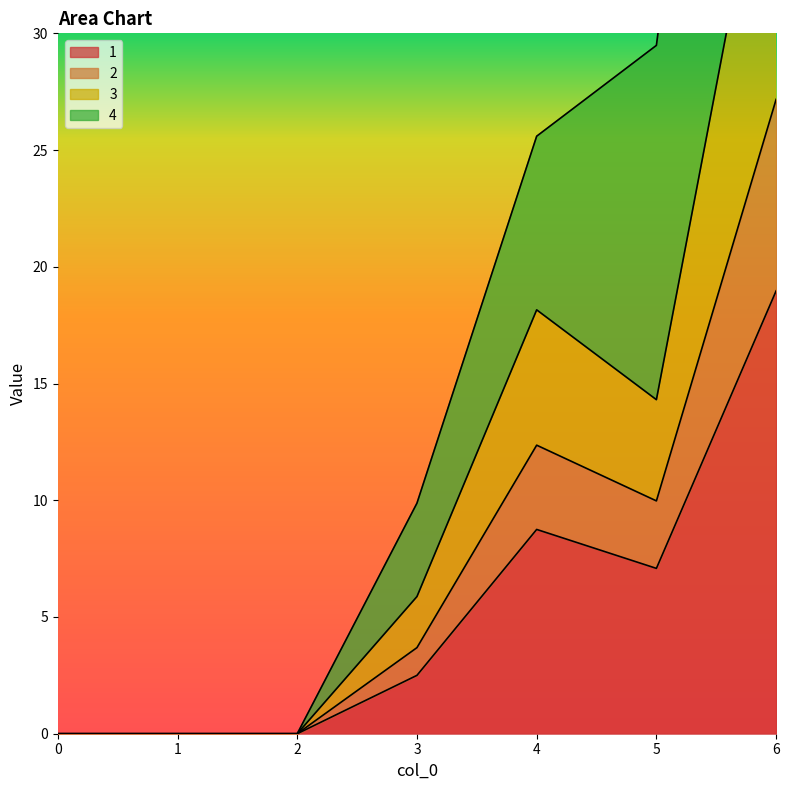

The value of 1 at 1 is 0.0. True or false?

True